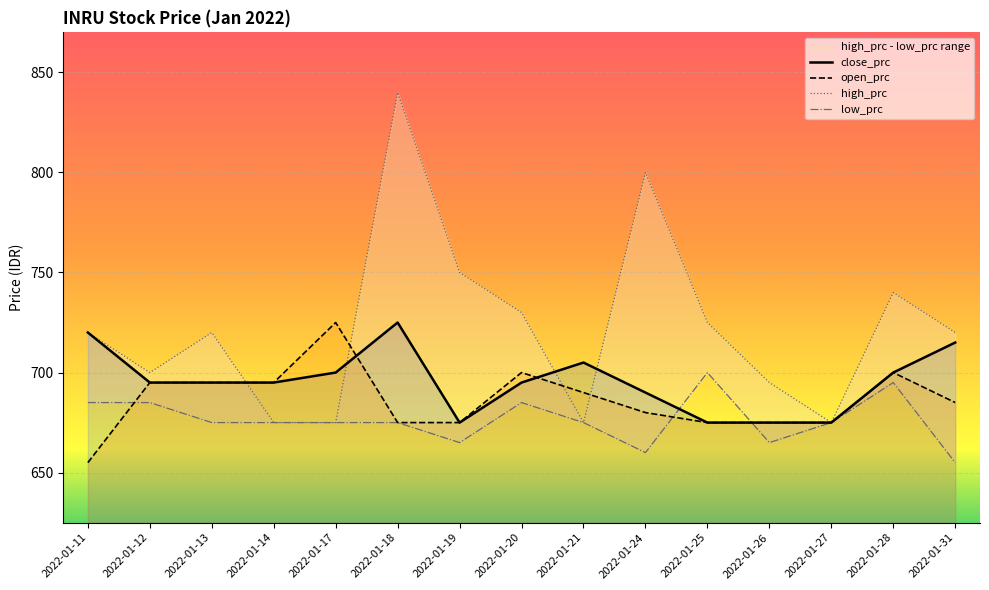

List the series in order of their overall mean, highest first.

high_prc, close_prc, open_prc, low_prc